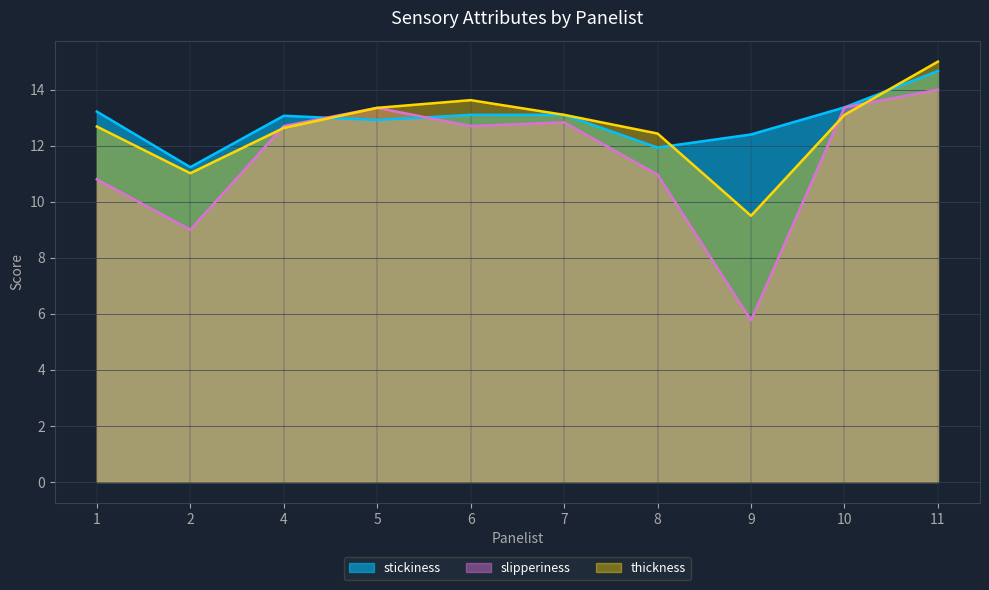

Is the value of slipperiness at 1 greater than the value of stickiness at 10?

No